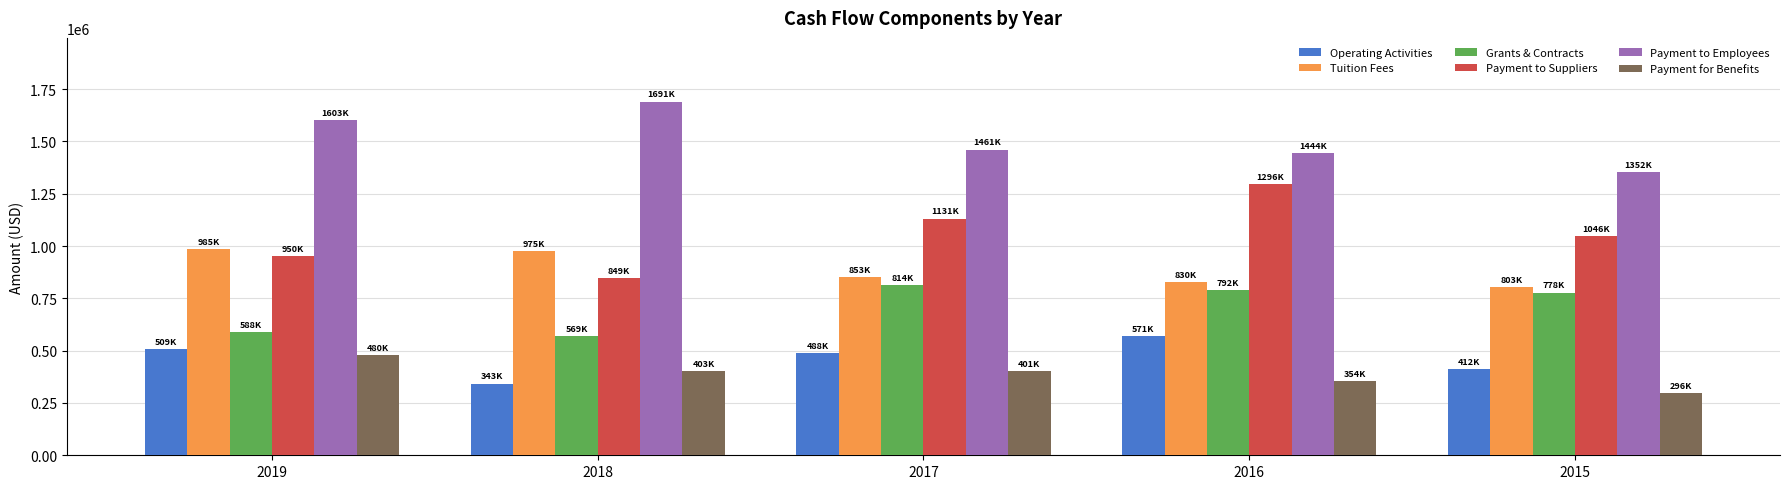

How many bars are there in total?

30